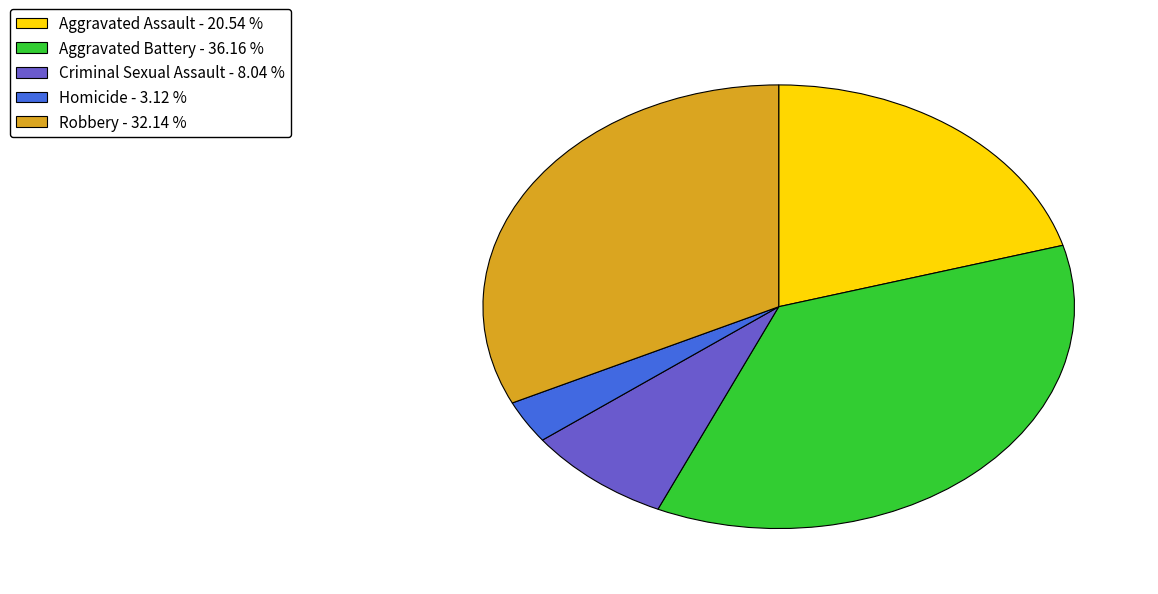

Is the sum of Robbery - 32.14 % and Aggravated Assault - 20.54 % greater than half?

Yes